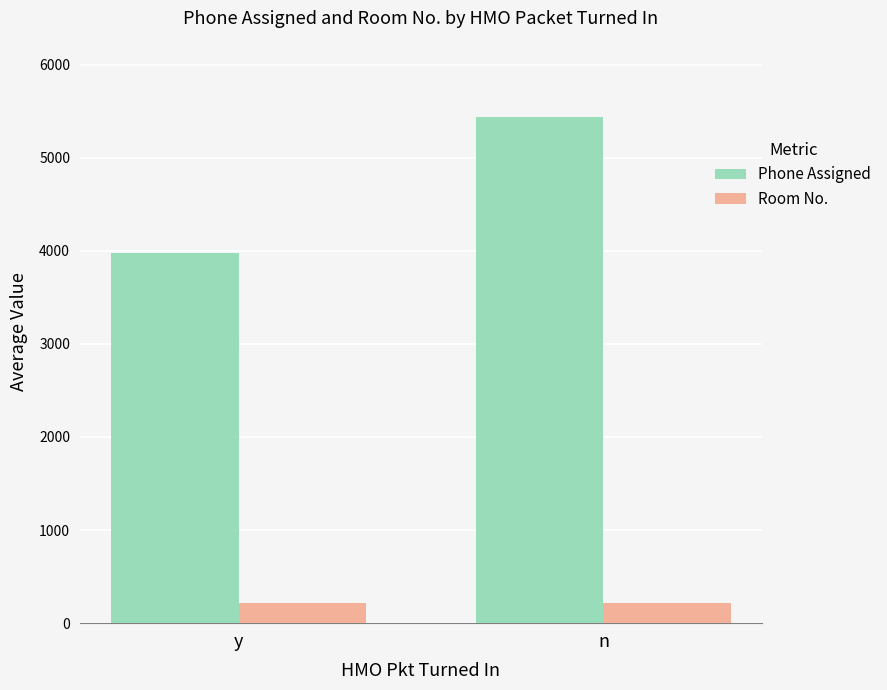

The Room No. series shows 221.5 at n. True or false?

True